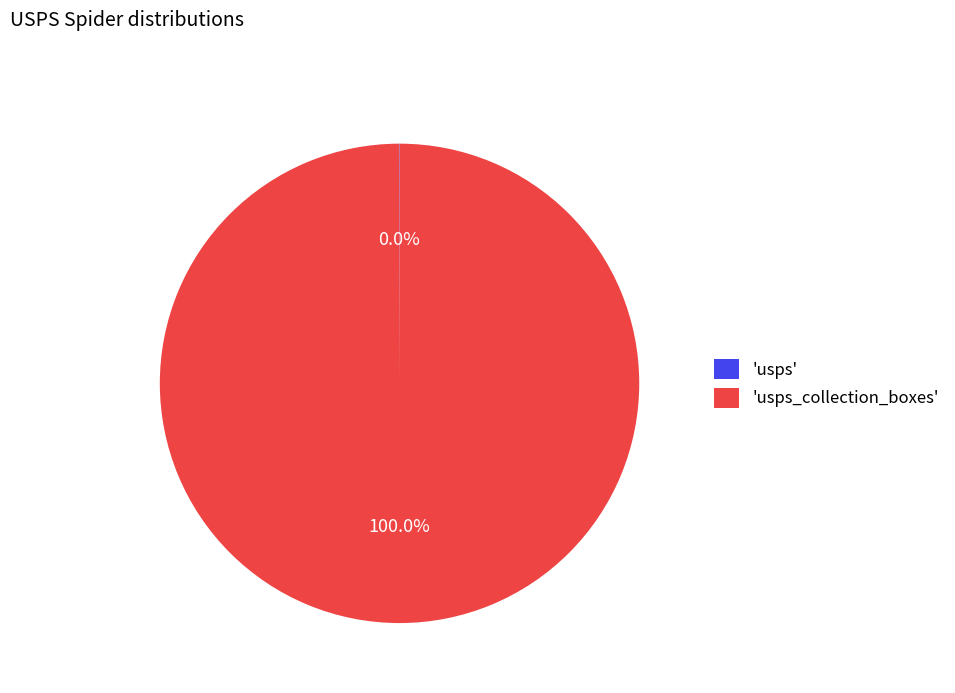

Which category has the biggest portion of the pie?

'usps_collection_boxes'